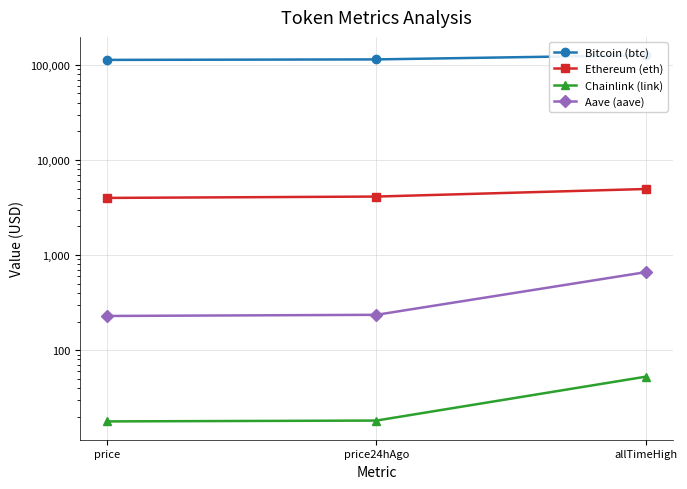

The Aave (aave) series shows 1009.6 at allTimeHigh. True or false?

False